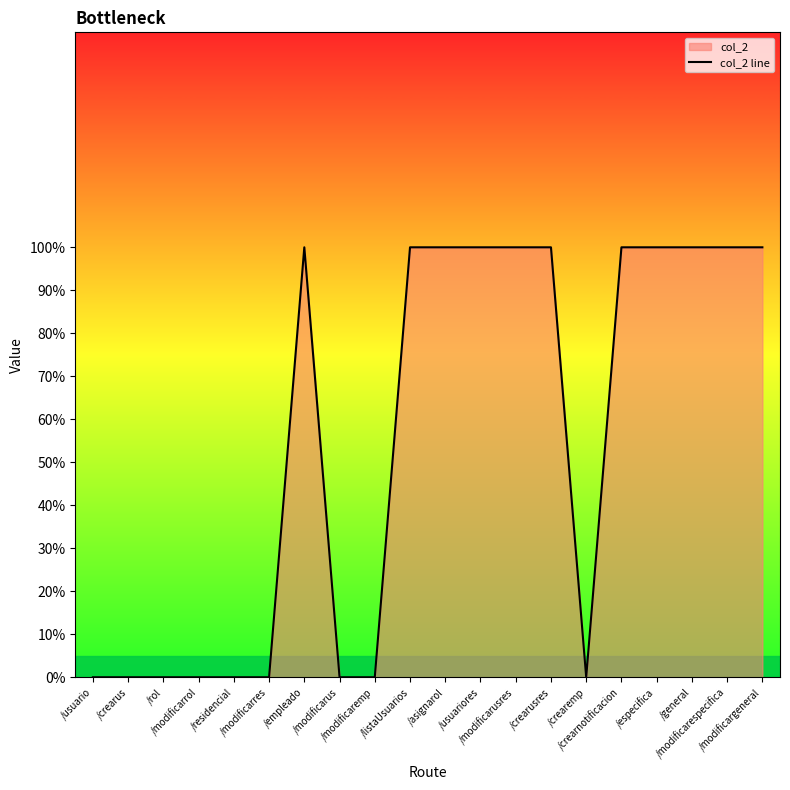

Reading left to right, extract all data points from this chart.

0	0	0	0	0	0	1	0	0	1	1	1	1	1	0	1	1	1	1	1